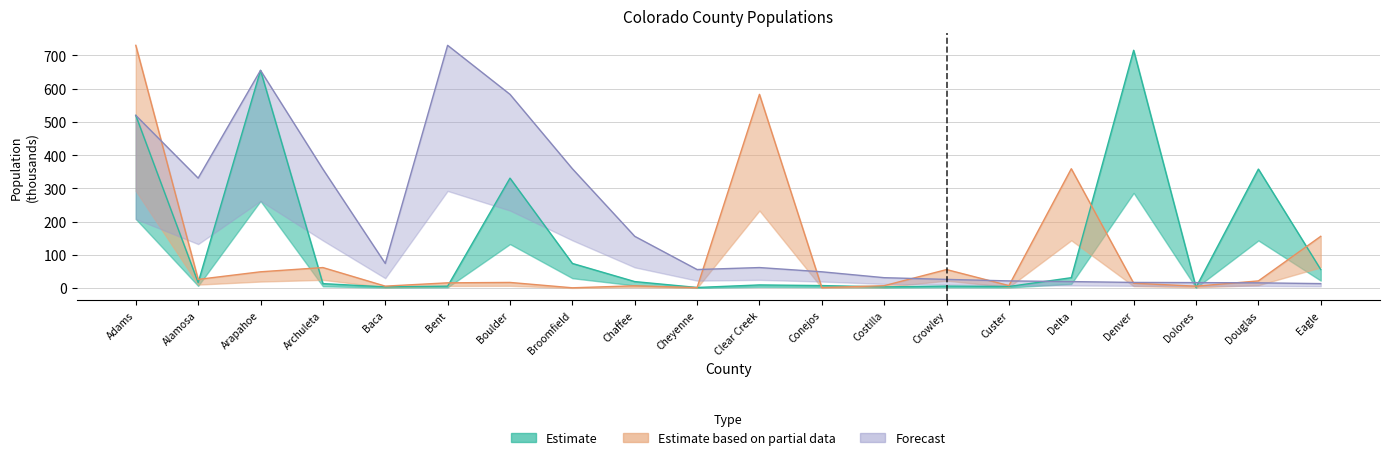

How many lines are shown in the chart?

3